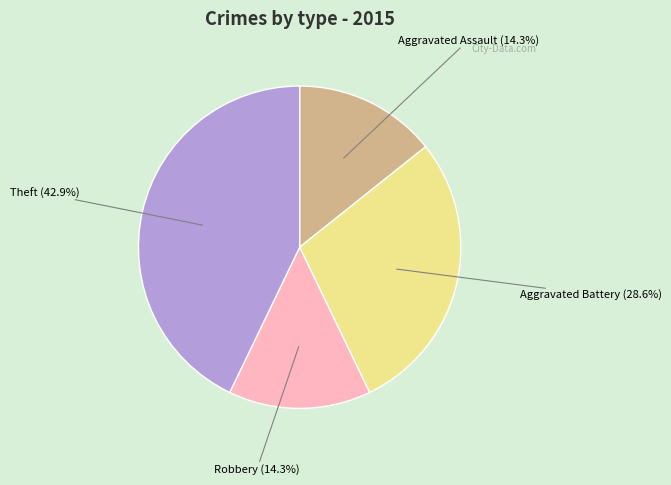

Is there any slice that represents more than half of the pie?

No